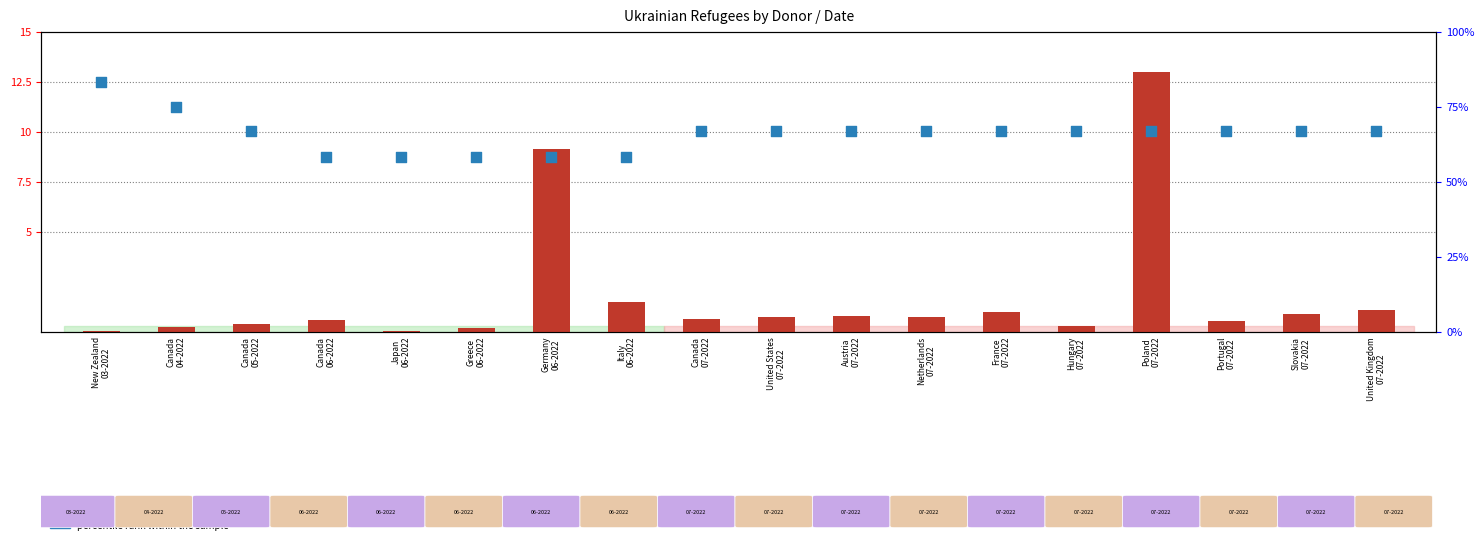

What is the total value across all series at Portugal
07-2022?

67.2